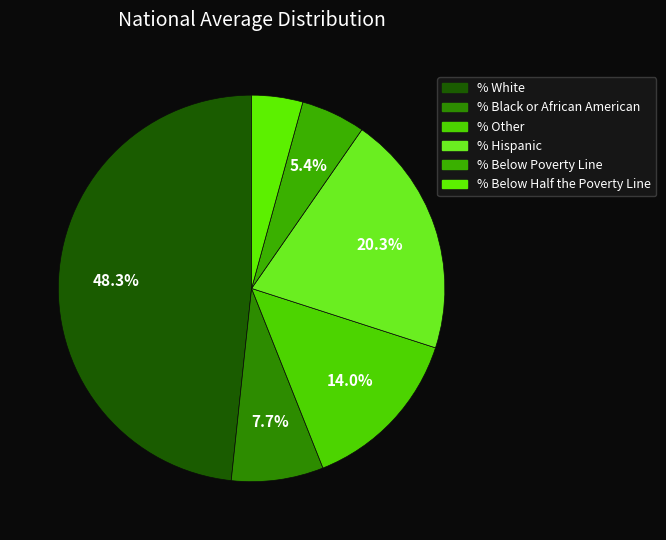

Is it true that % Black or African American is 1% of the pie?

False